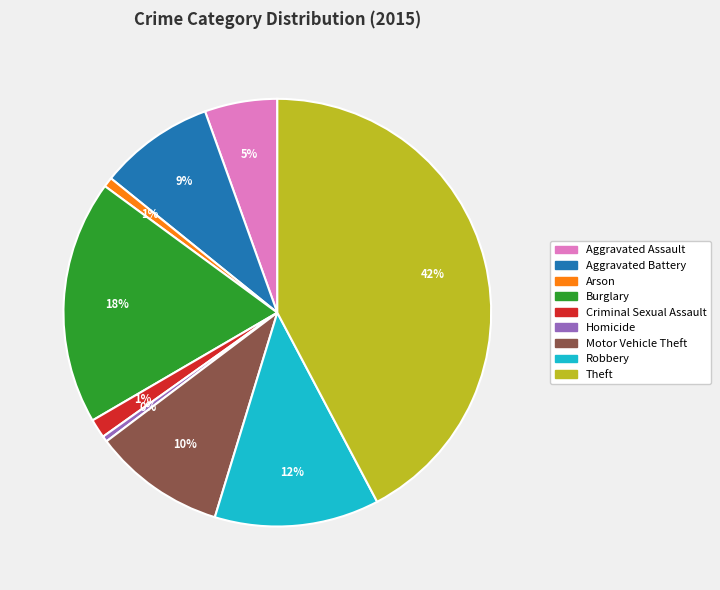

Between Burglary and Criminal Sexual Assault, which is larger?

Burglary